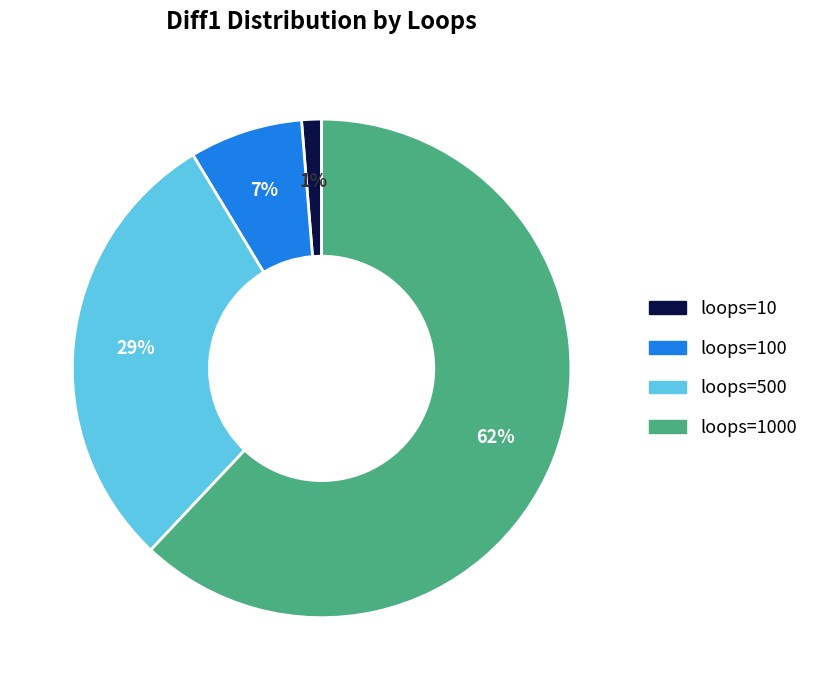

How many slices are in this pie chart?

4